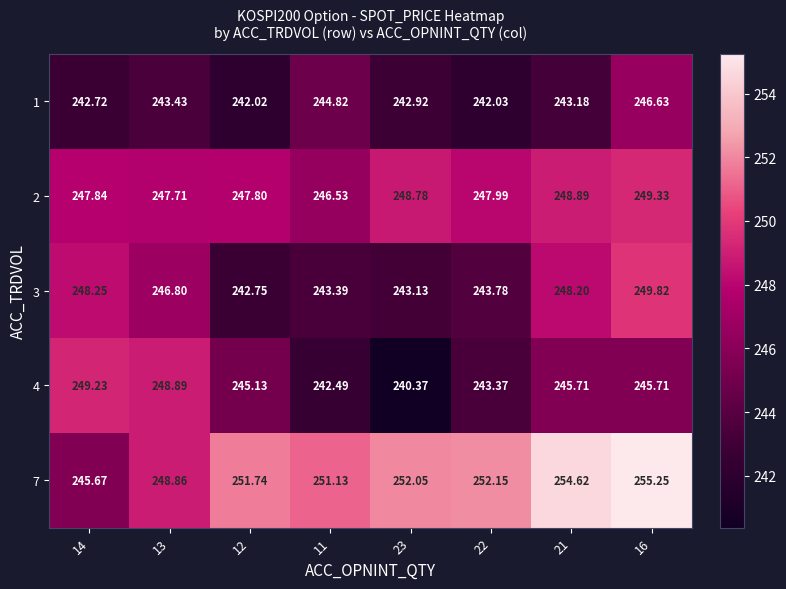

Which series has the largest total across all categories?

7